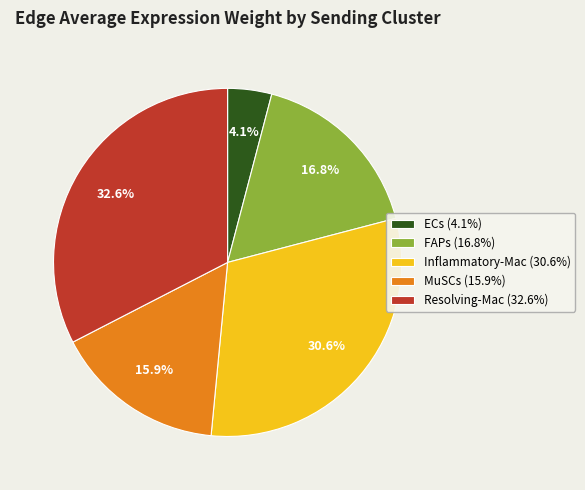

True or false: FAPs accounts for 8% of the total.

False